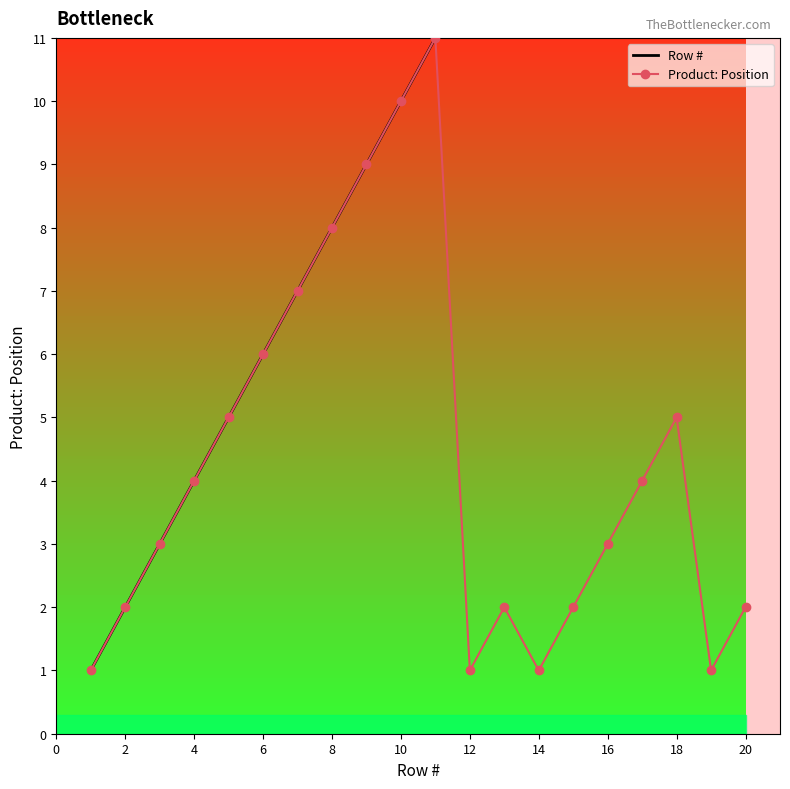

True or false: Product: Position has more than 1 points higher than both neighbors.

True